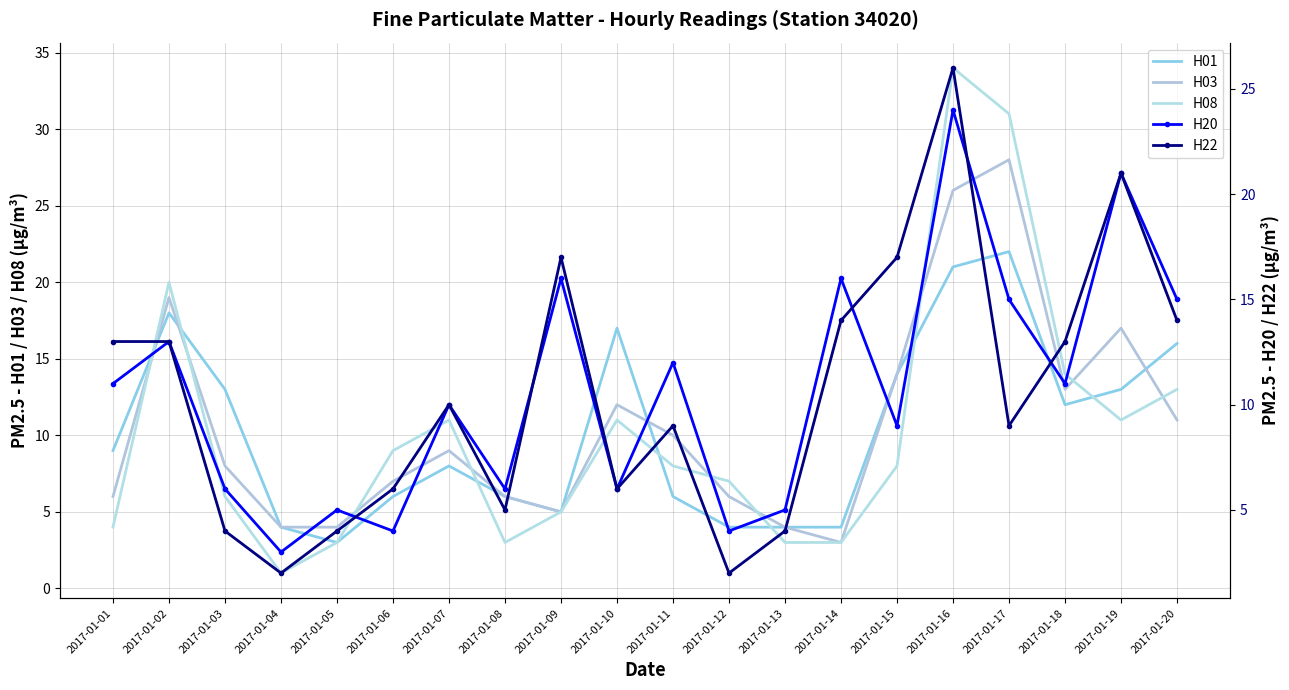

Where do H22 and H01 first cross each other?

2017-01-01 and 2017-01-02